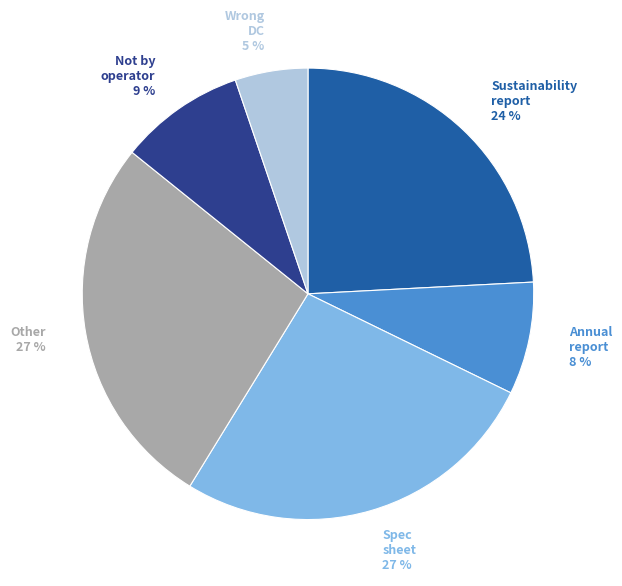

Count the number of slices in the pie.

6